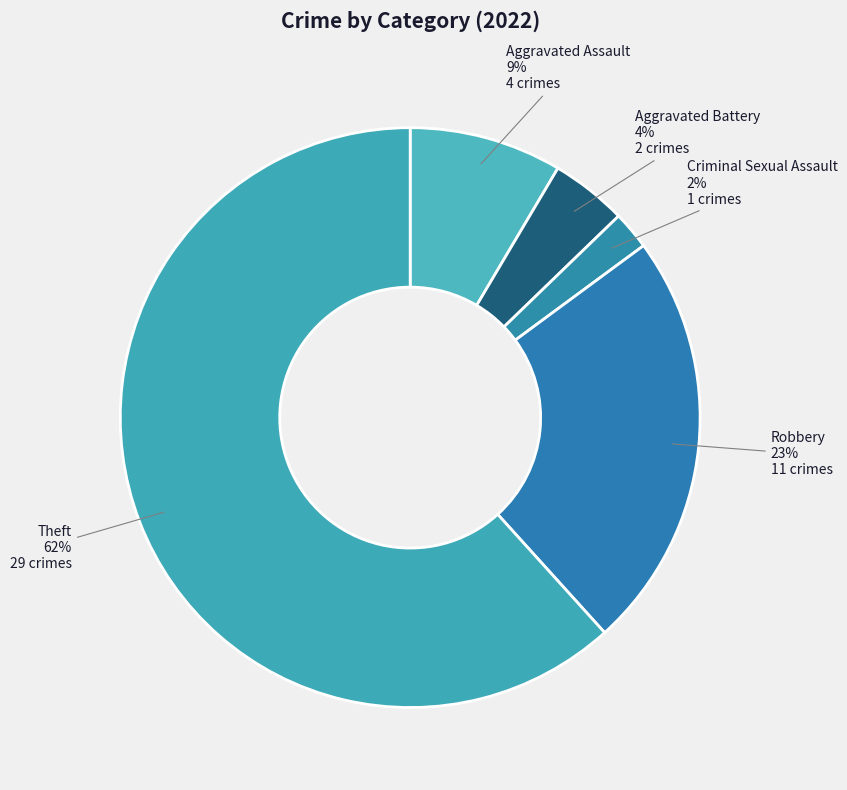

Count the number of slices in the pie.

5